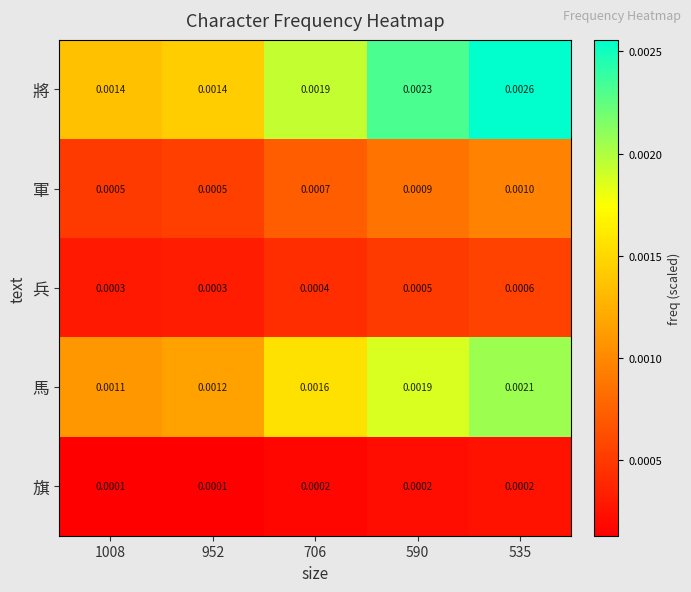

Between 1008 and 590, which series saw the biggest shift?

將